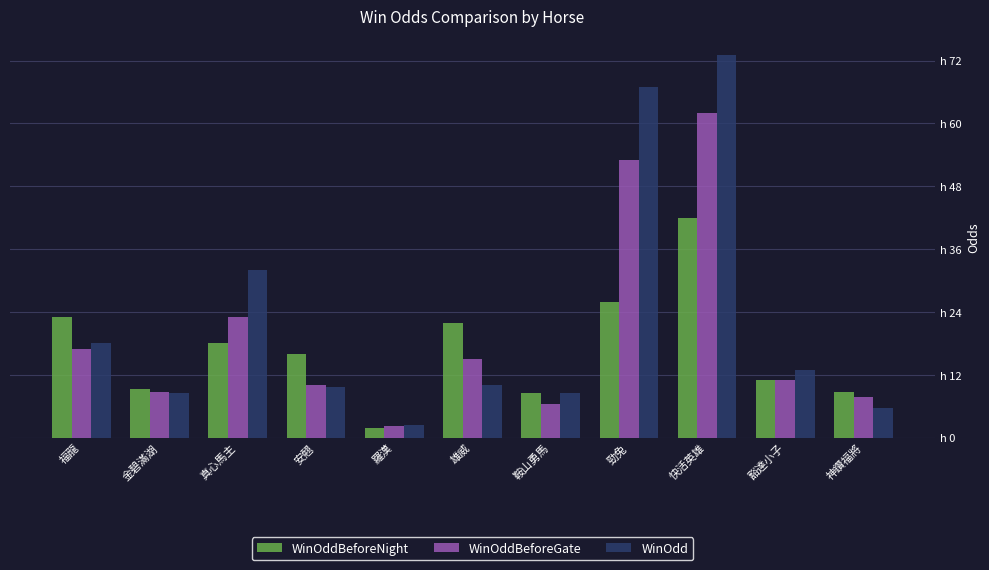

Which series has the widest spread of values?

WinOdd